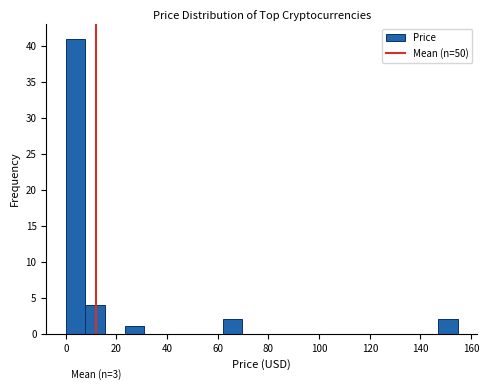

Read against the x-axis, roughly where is the centre of the tallest bar?

4